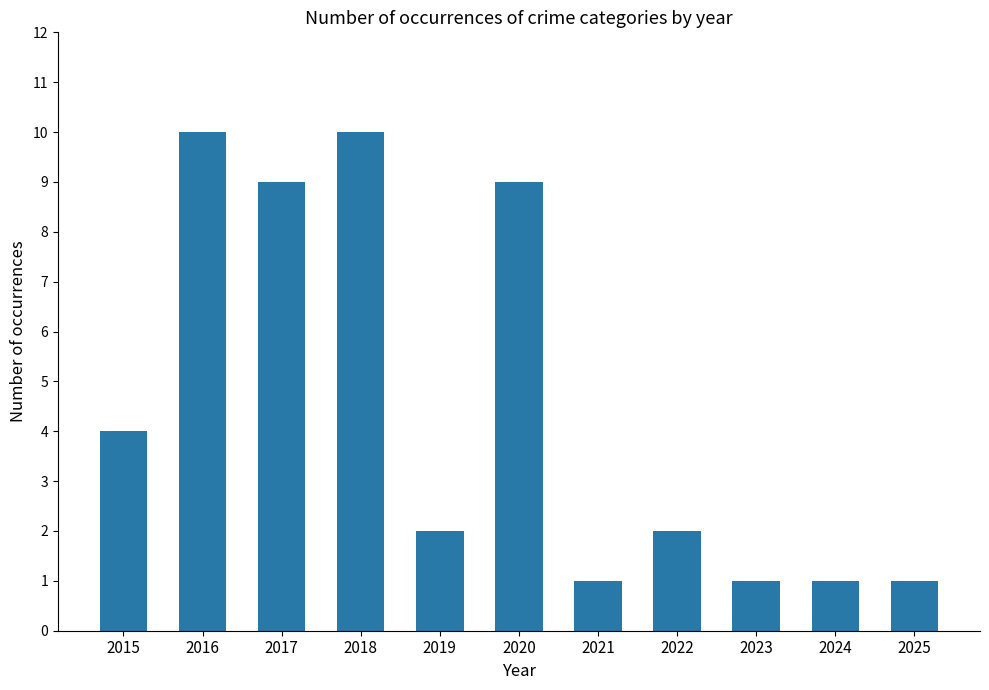

What is the value of the 10th bar from the left?

1